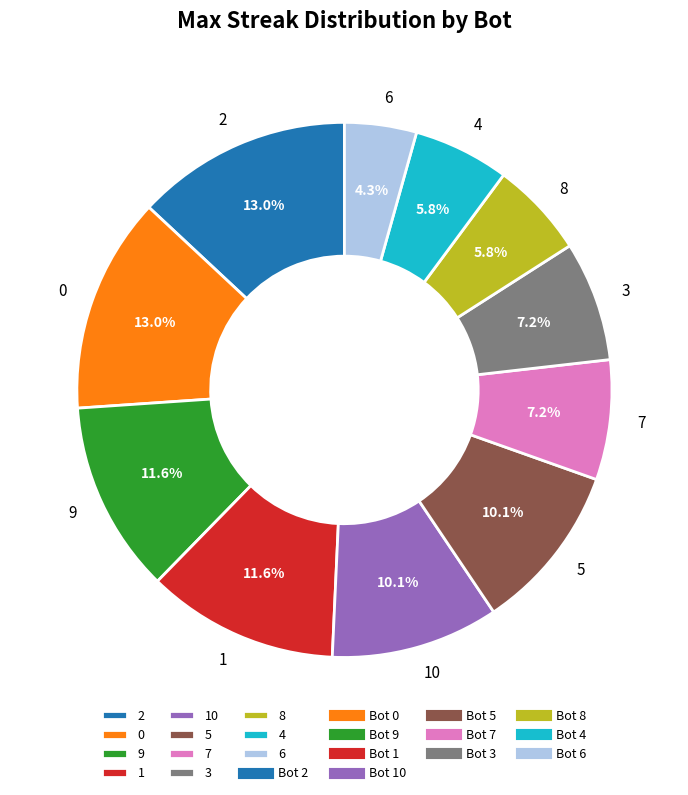

What is the ratio of the value at 6 to the value at 7?

0.6